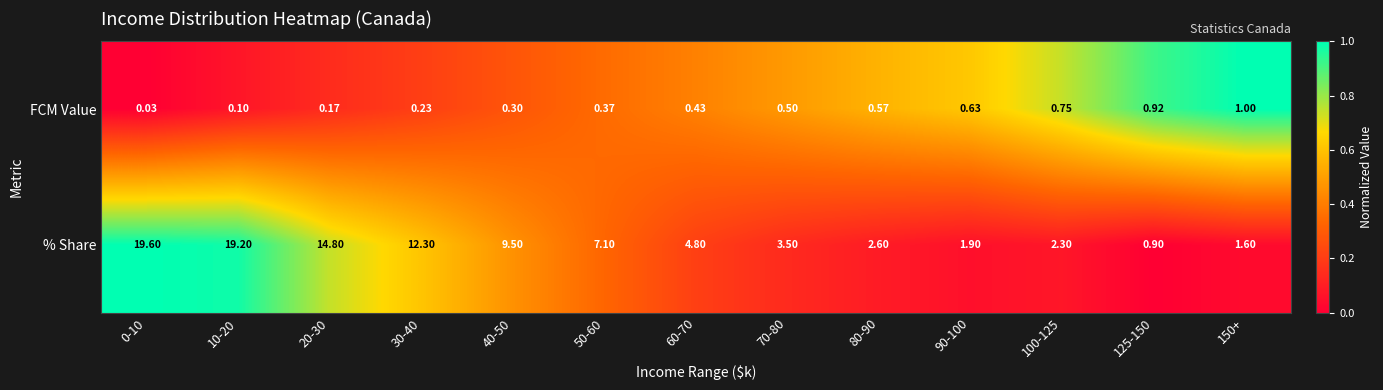

Rank the series by their average value, from lowest to highest.

FCM Value, % Share